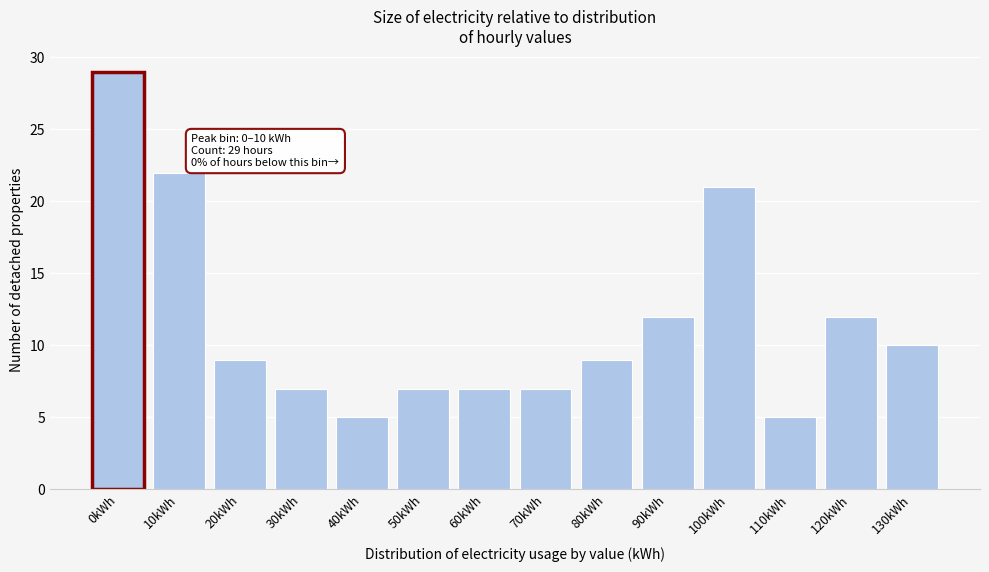

Reading left to right, extract all data points from this chart.

0kWh=29	10kWh=22	20kWh=9	30kWh=7	40kWh=5	50kWh=7	60kWh=7	70kWh=7	80kWh=9	90kWh=12	100kWh=21	110kWh=5	120kWh=12	130kWh=10